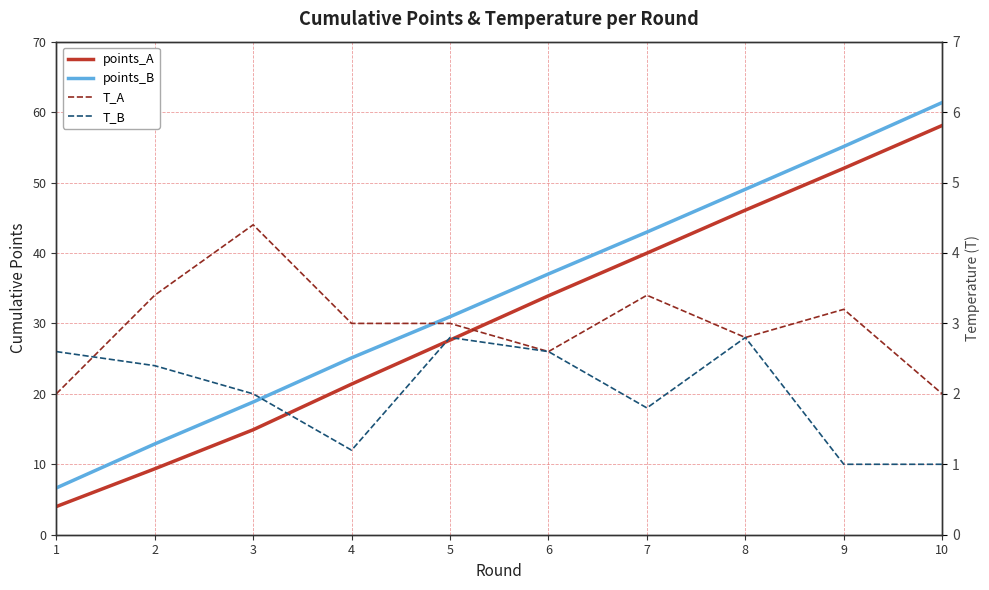

What is the smallest value displayed?

1.0